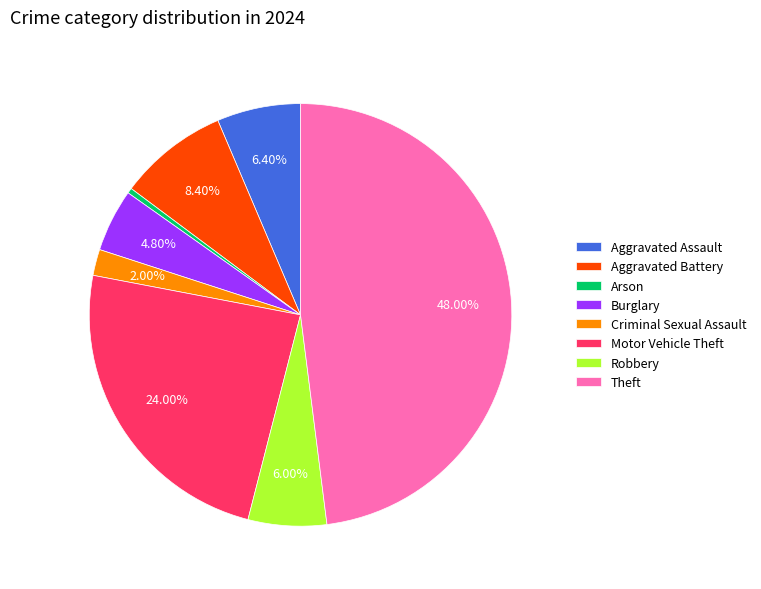

Combined, do Burglary and Theft account for over 50%?

Yes